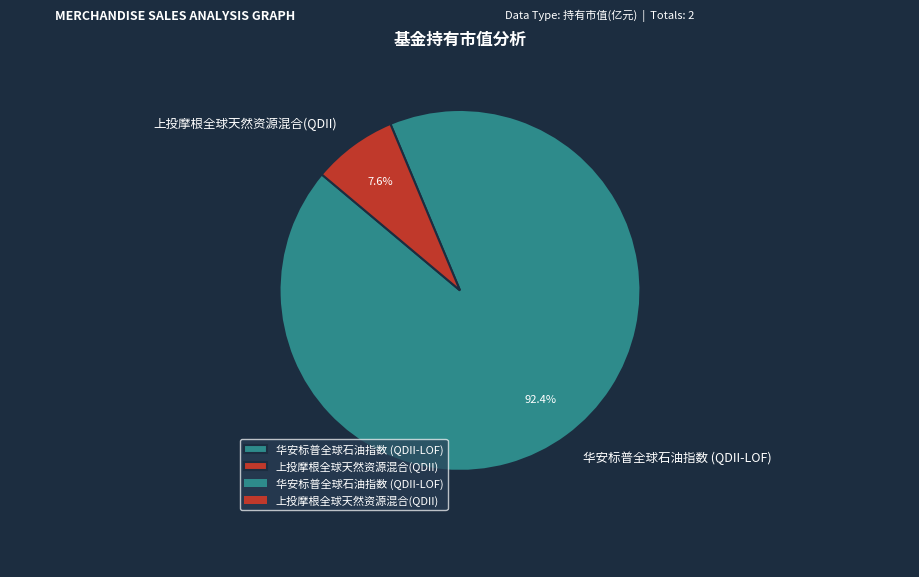

Does any single category account for the majority?

Yes